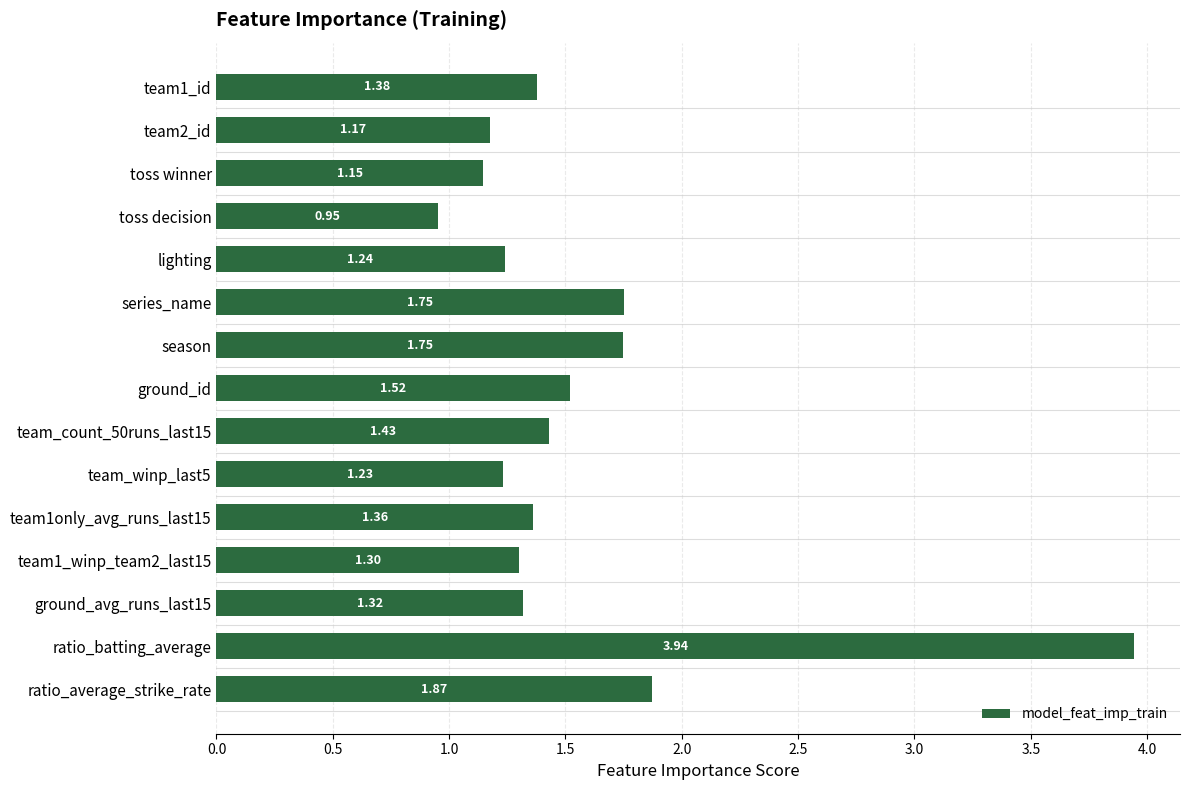

What is the label of the 13th bar from the bottom?

toss winner